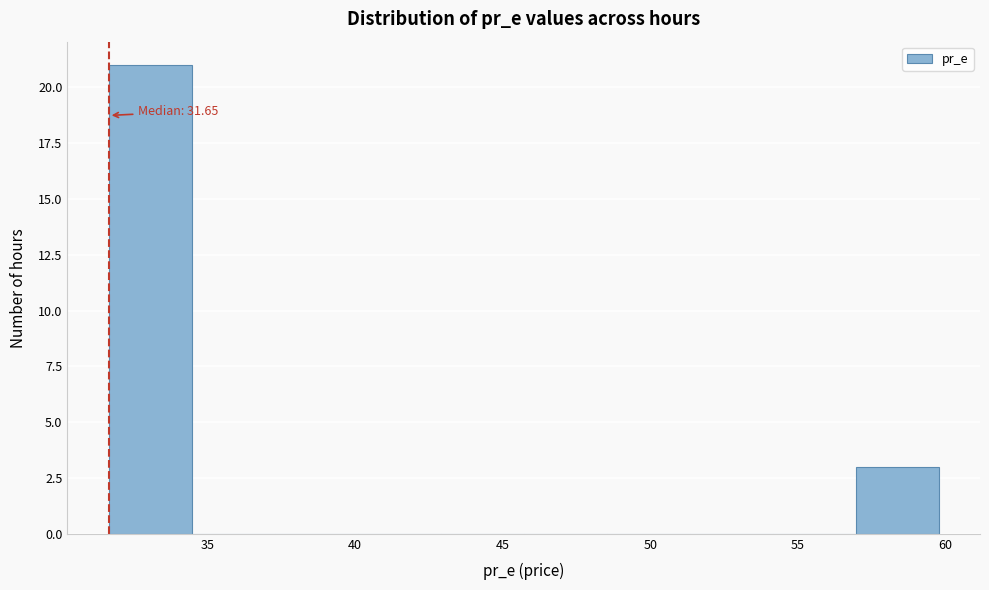

Over which range of the x-axis is the bar tallest?

31.5 to 34.5